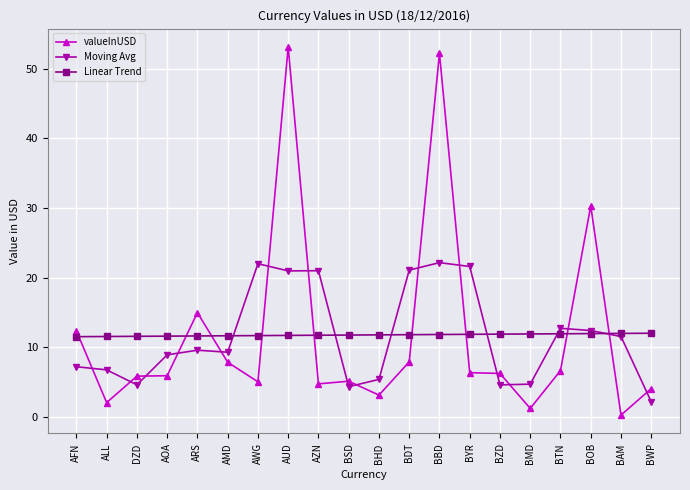

True or false: Linear Trend and Moving Avg intersect in this chart.

True